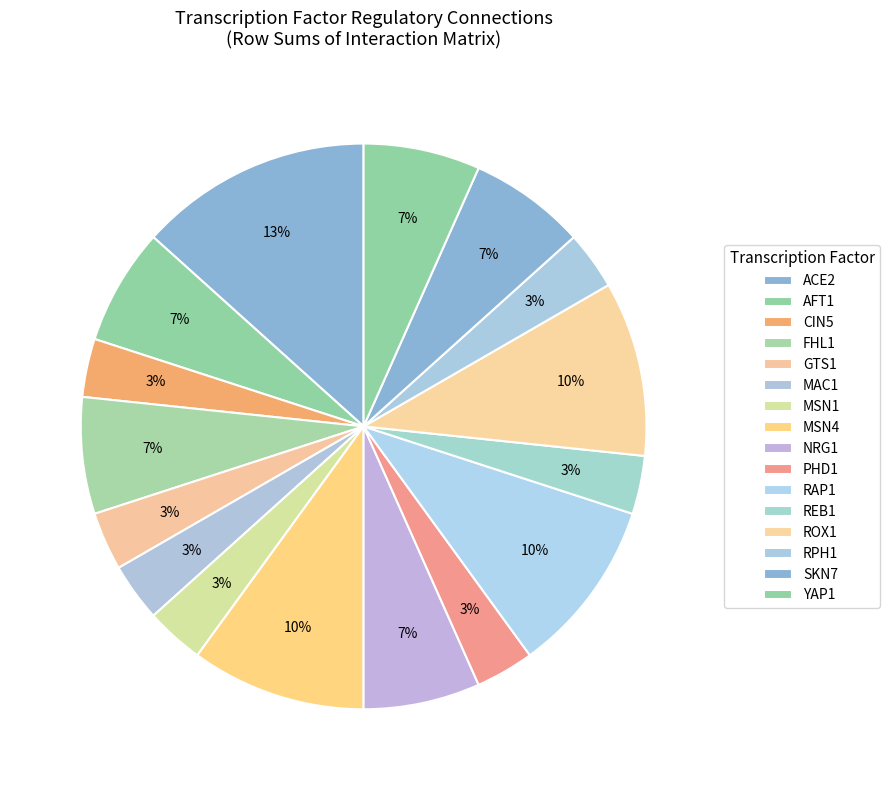

What is the smallest slice in the pie chart?

CIN5